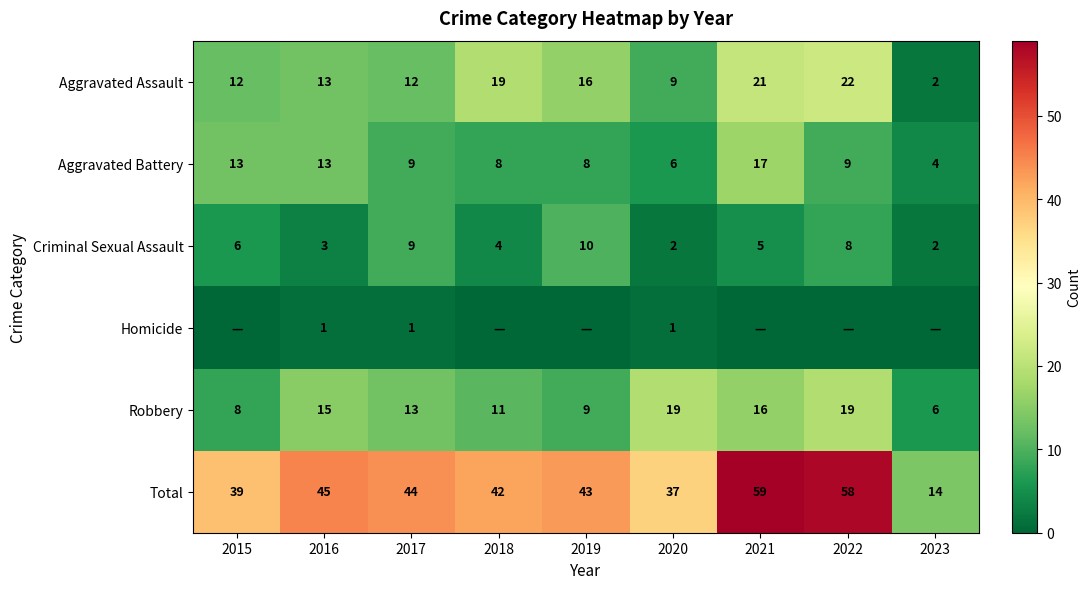

What is the greatest value displayed?

59